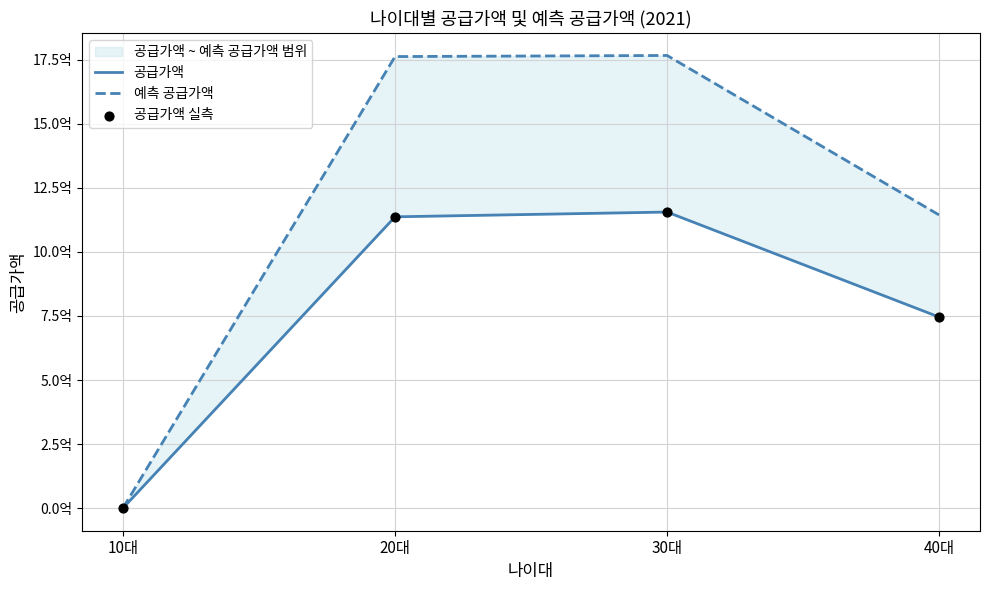

Which series reaches the minimum Y coordinate?

공급가액